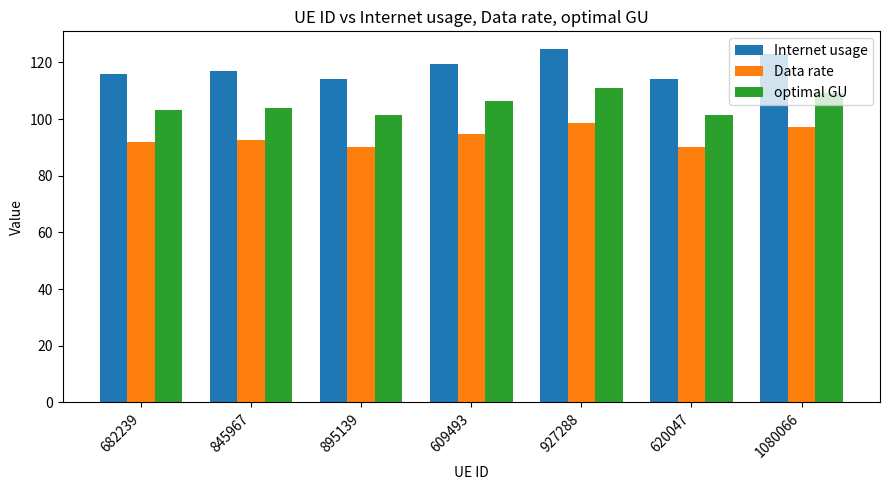

Rank the series by their average value, from lowest to highest.

Data rate, optimal GU, Internet usage